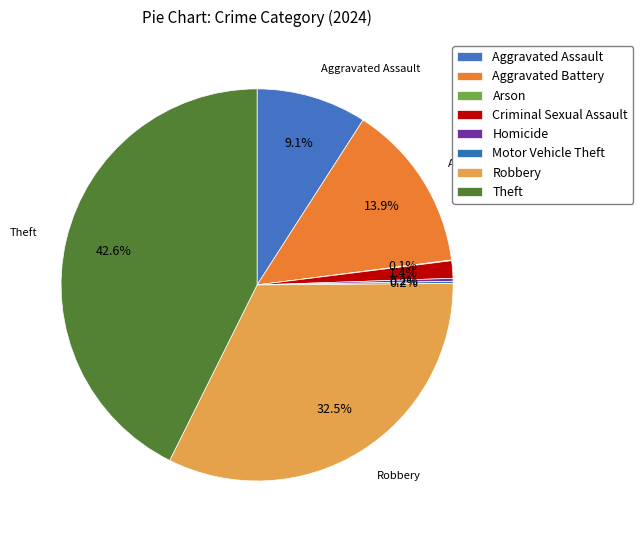

What is the total percentage of Criminal Sexual Assault and Motor Vehicle Theft?

1.6%